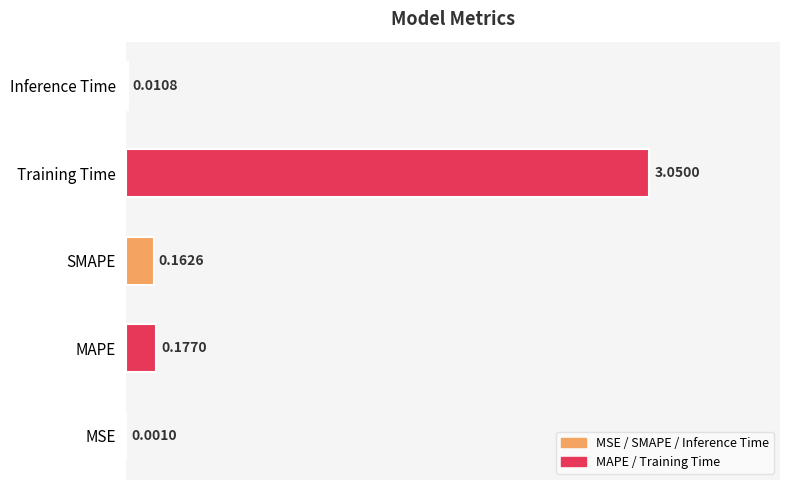

Which category has the highest value across all series?

Training Time